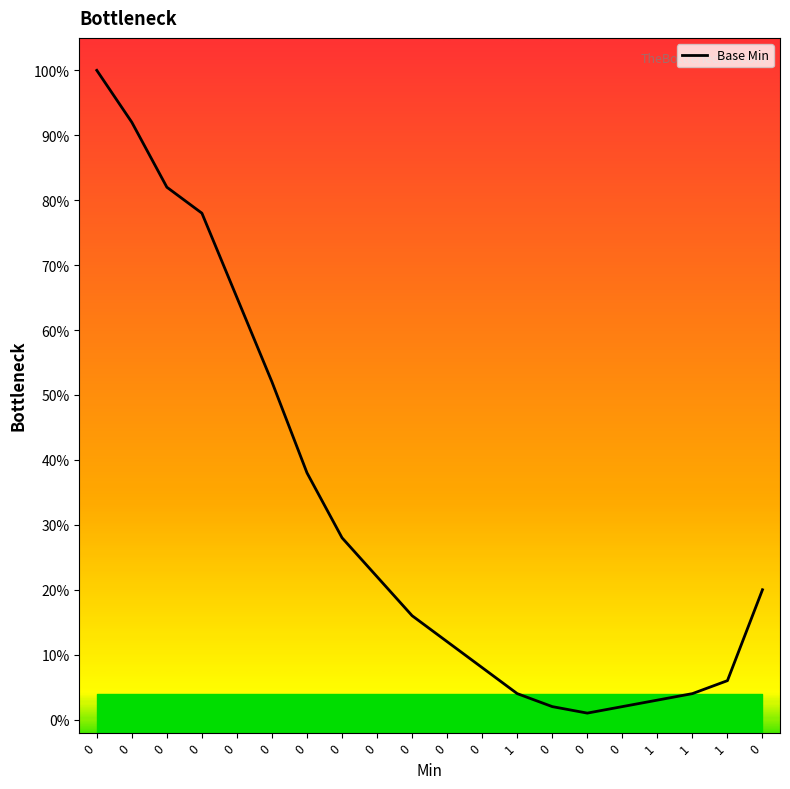

How many points are lower than both their immediate neighbors (excluding endpoints)?

1